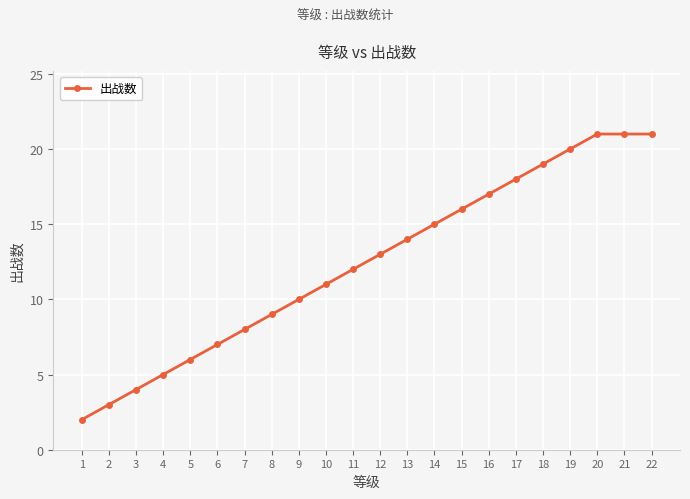

Between 18 and 15, which is larger?

18